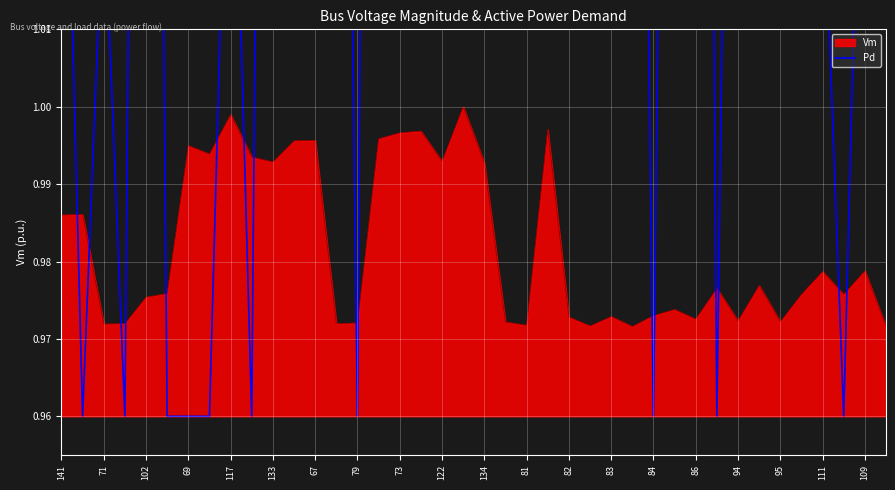

Where does the data first go above 1?

141